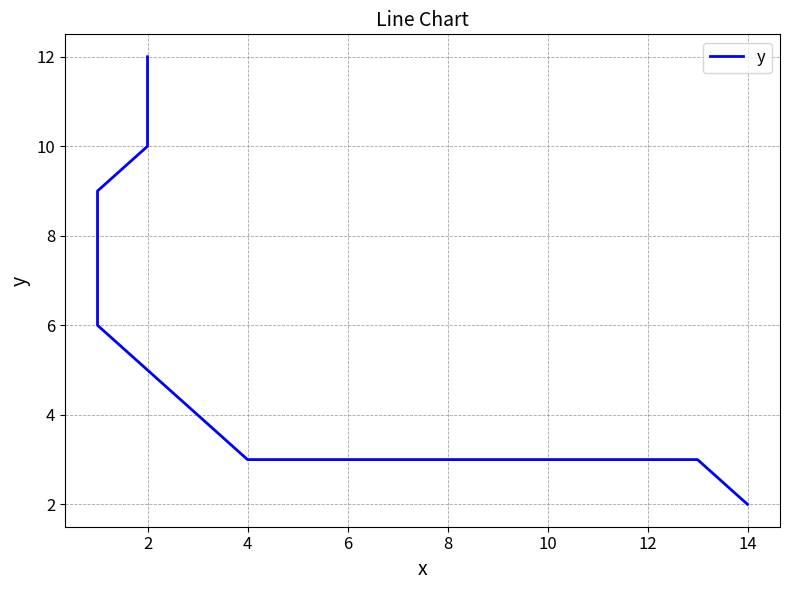

How many lines are shown in the chart?

1